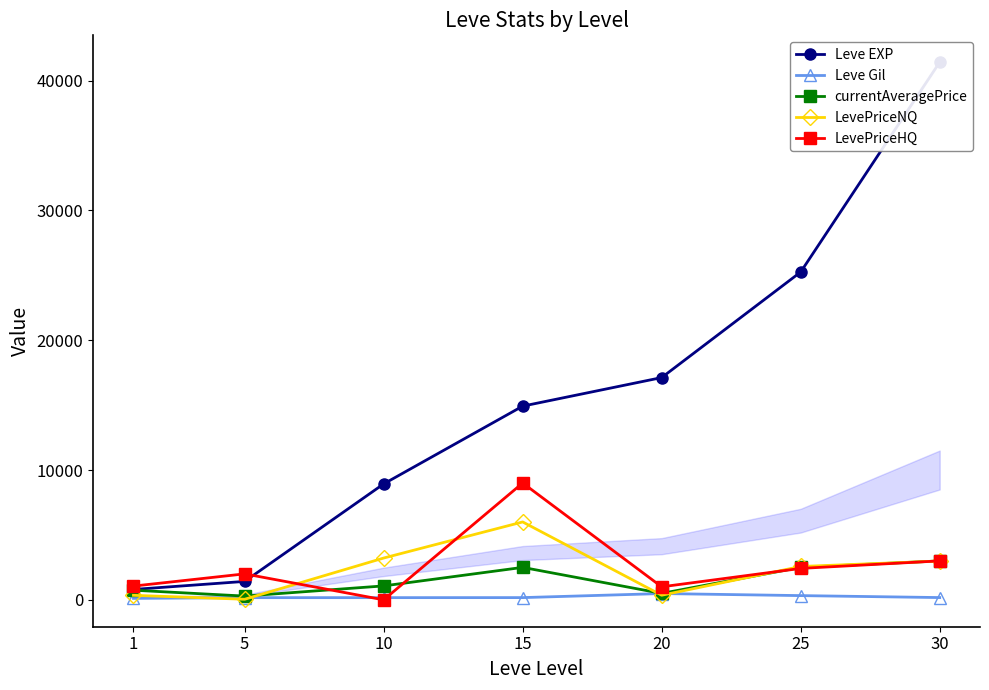

At 5, list the series in order from smallest to largest.

LevePriceNQ, Leve Gil, currentAveragePrice, Leve EXP, LevePriceHQ